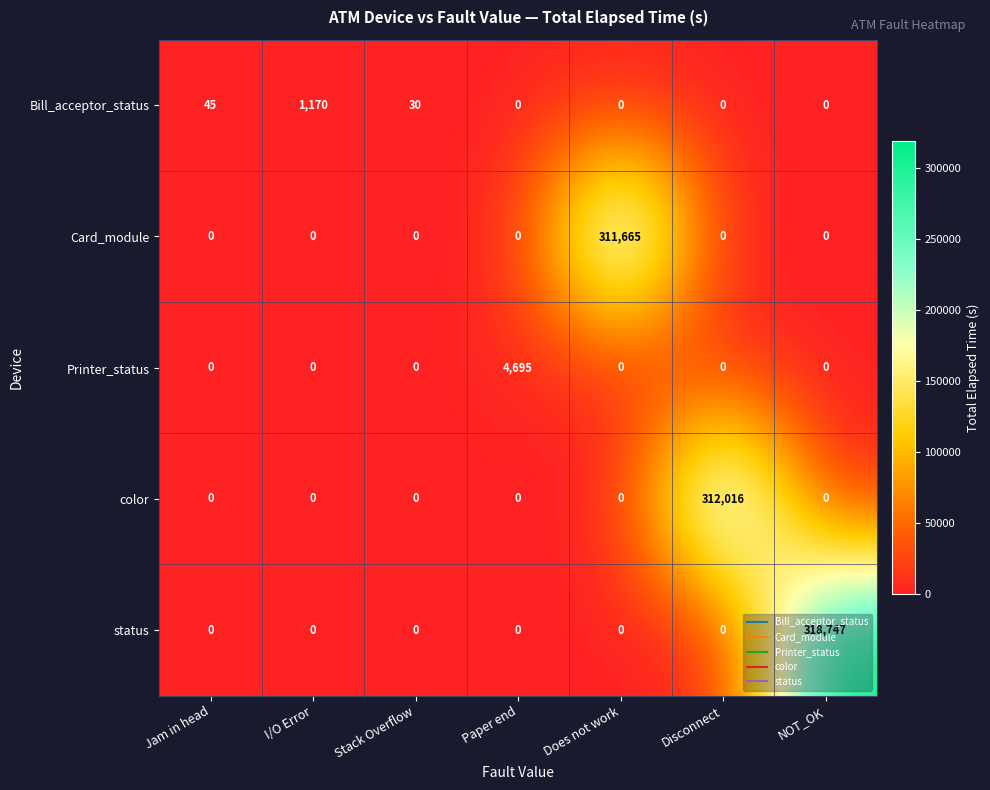

Rank the series by their maximum value, from lowest to highest.

Bill_acceptor_status, Printer_status, Card_module, color, status